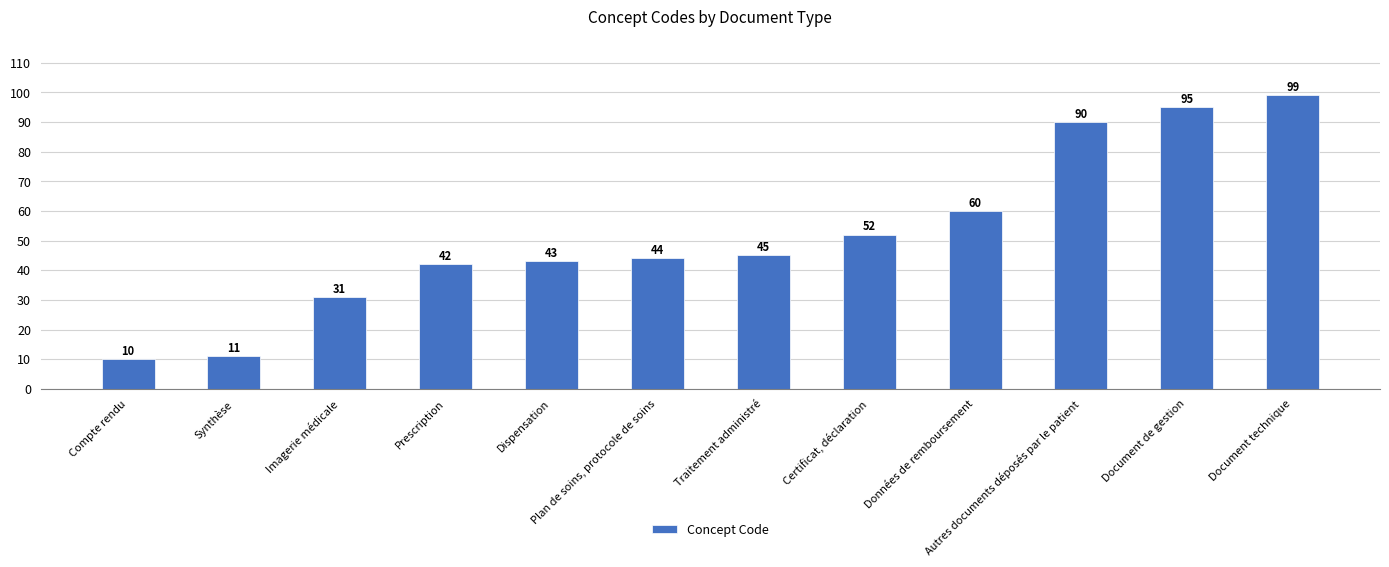

True or false: the data shows 19 at Synthèse.

False